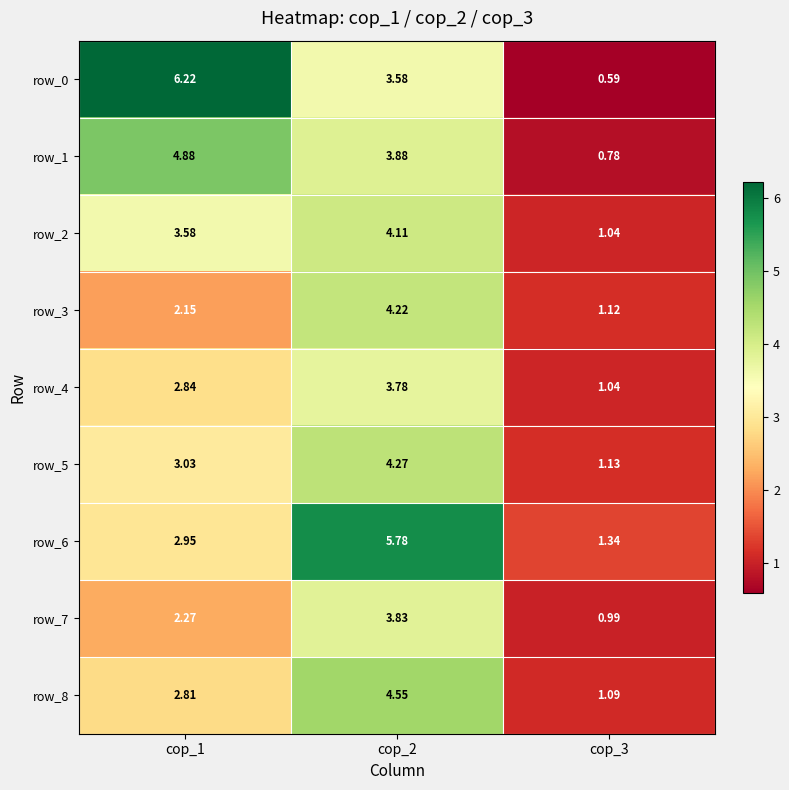

Rank the categories by row_4 value from lowest to highest.

cop_3, cop_1, cop_2